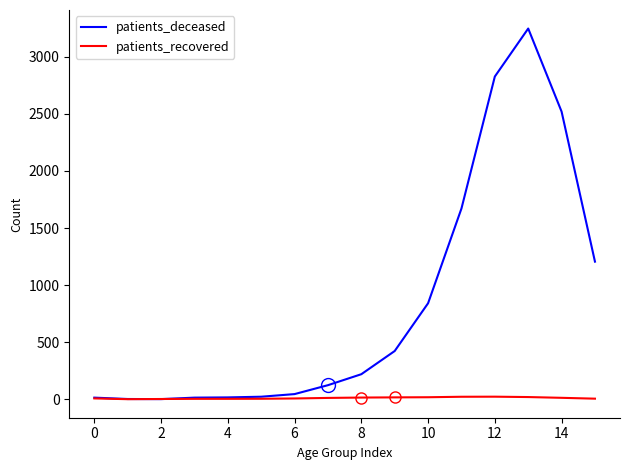

Rank the series by their average value, from lowest to highest.

patients_recovered, patients_deceased